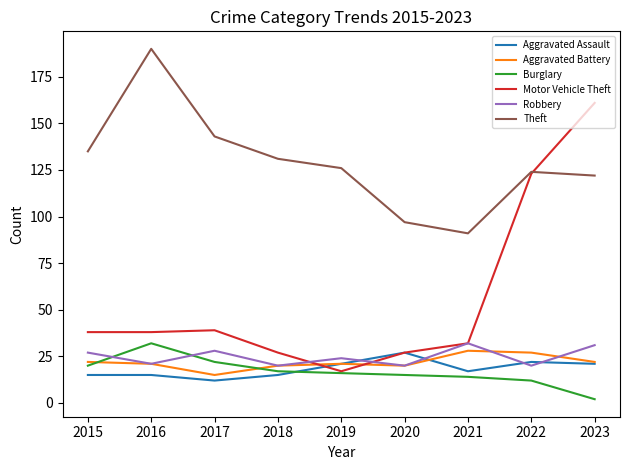

Which series has the largest range (max minus min)?

Motor Vehicle Theft